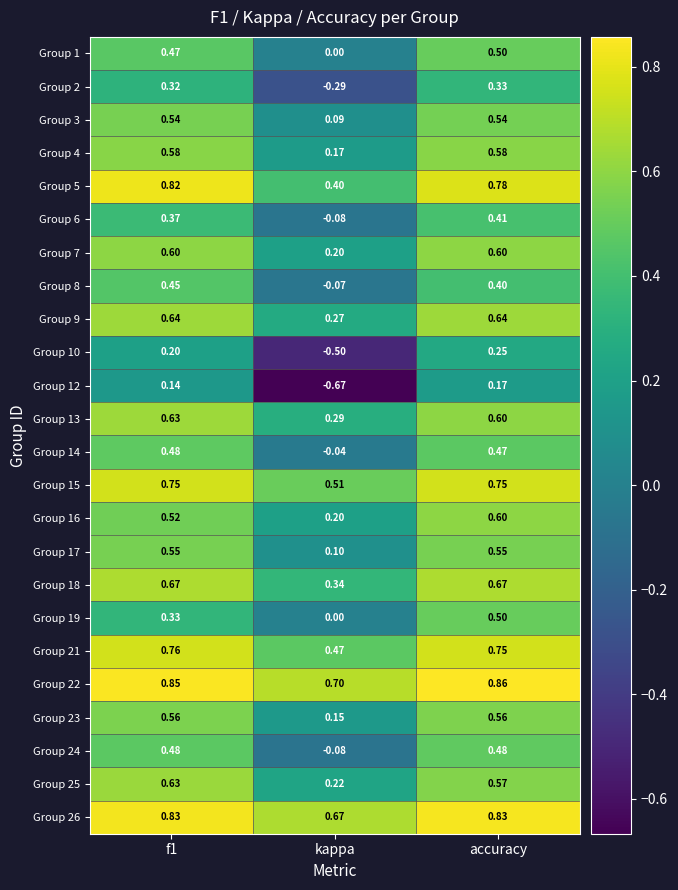

Is the value of Group 17 at accuracy greater than the value of Group 23 at accuracy?

No